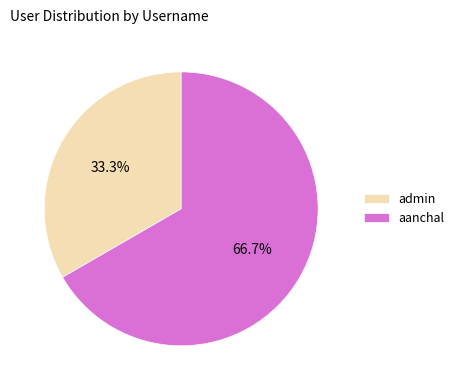

What percentage is the admin slice, to the nearest percent?

33%